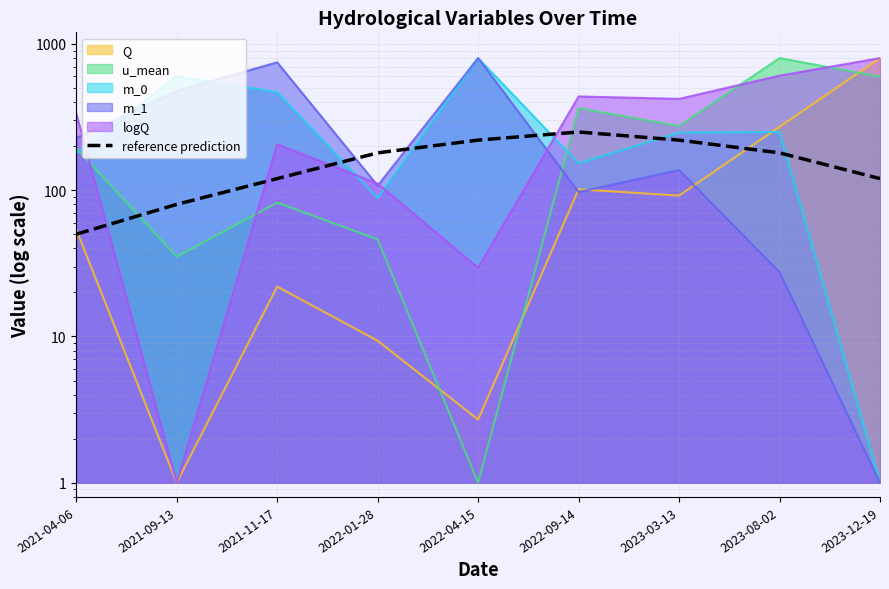

Reading right to left, list all the values displayed in this chart.

120	180	220	250	220	180	120	80	50